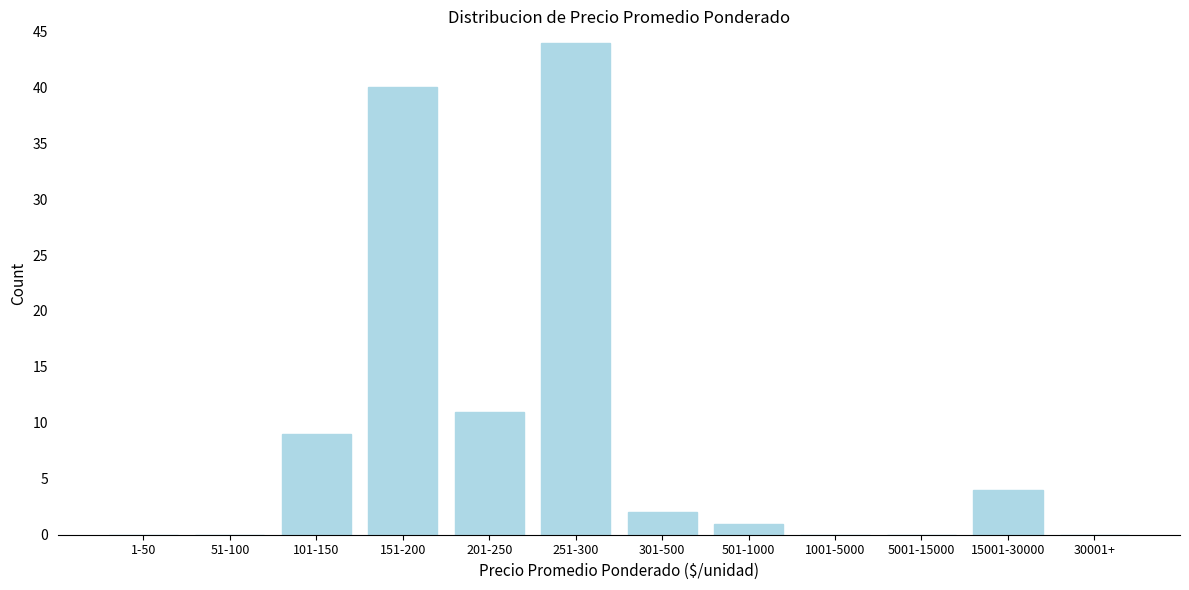

Reading left to right, extract all data points from this chart.

1-50=0	51-100=0	101-150=9	151-200=40	201-250=11	251-300=44	301-500=2	501-1000=1	1001-5000=0	5001-15000=0	15001-30000=4	30001+=0